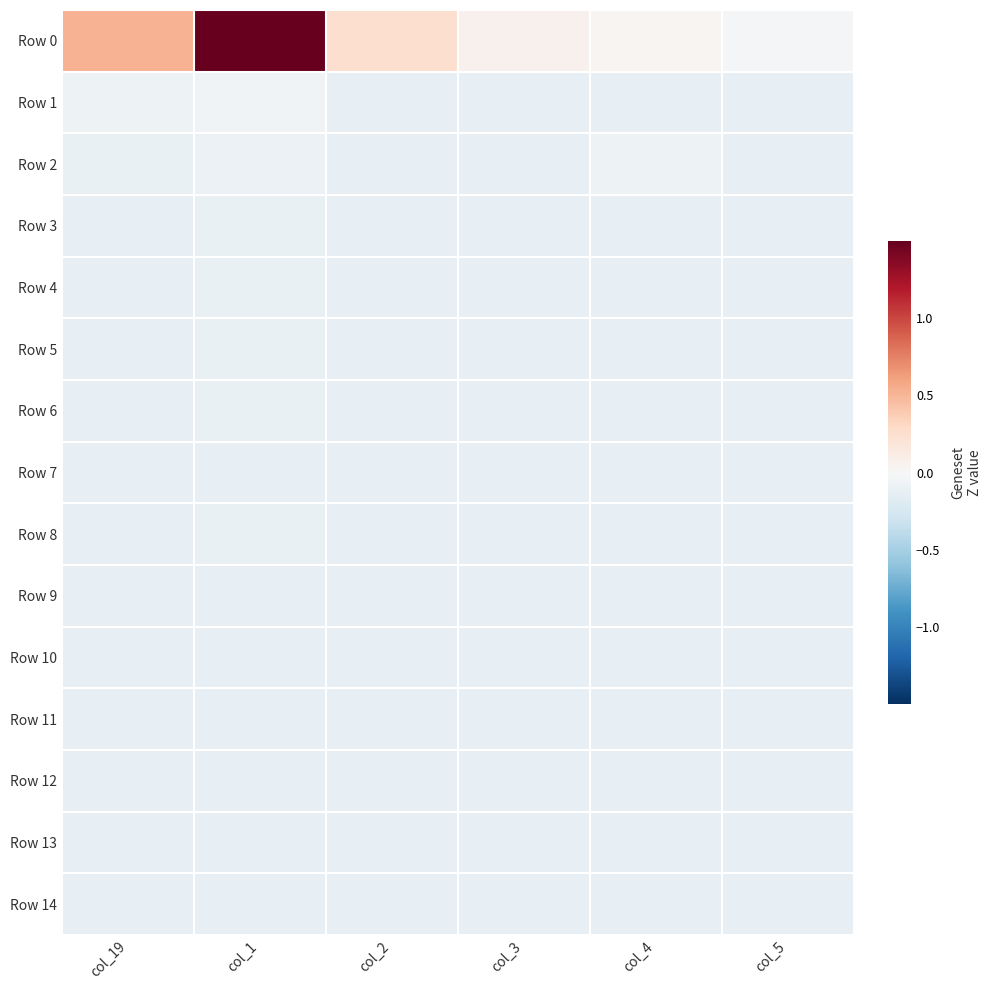

At which category is the sum across all series the highest?

col_1